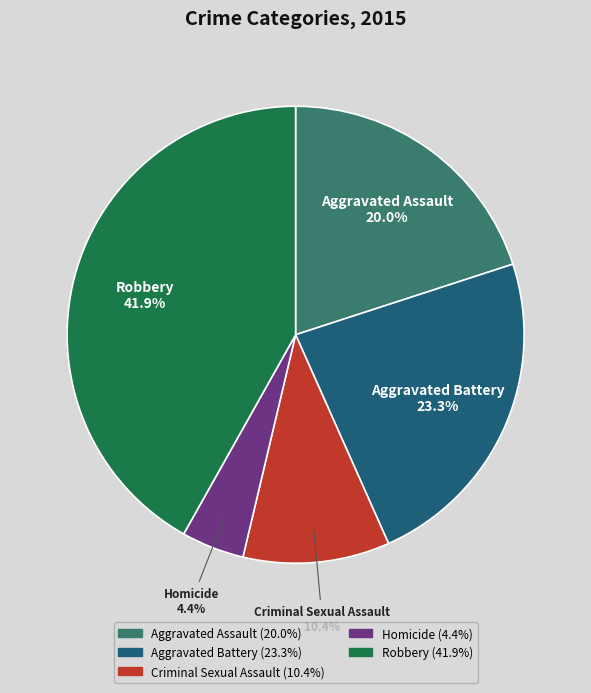

True or false: Aggravated Assault accounts for 8% of the total.

False